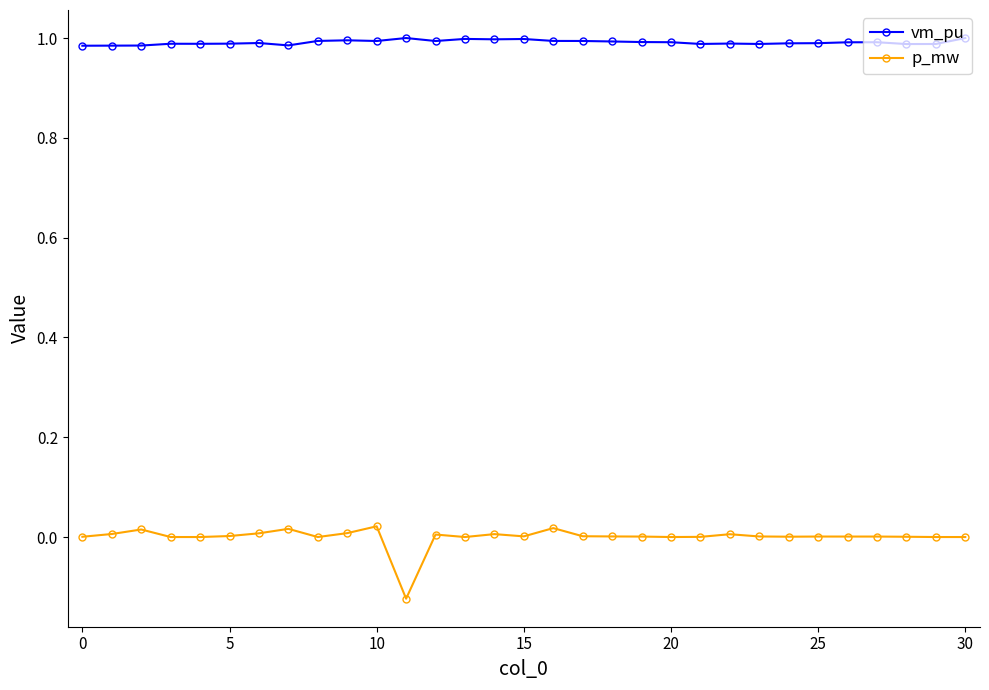

Is this an area chart (filled region under the line)?

No